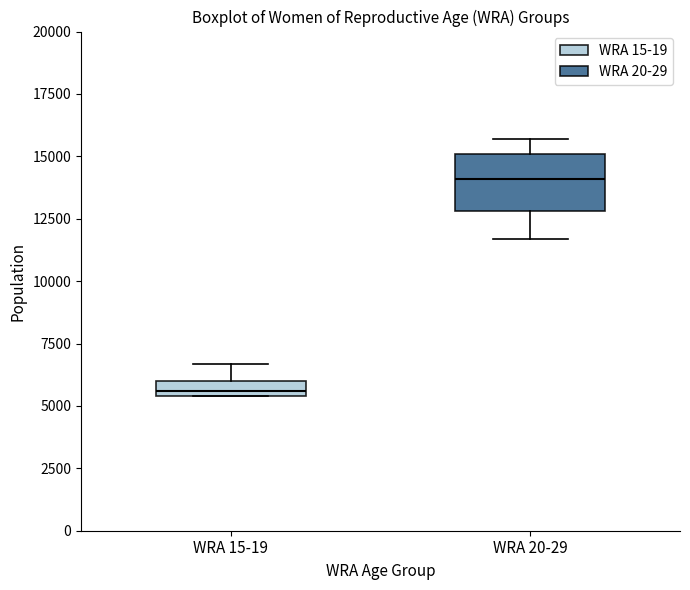

Which box is the tallest, from its lower edge to its upper edge?

WRA 20-29